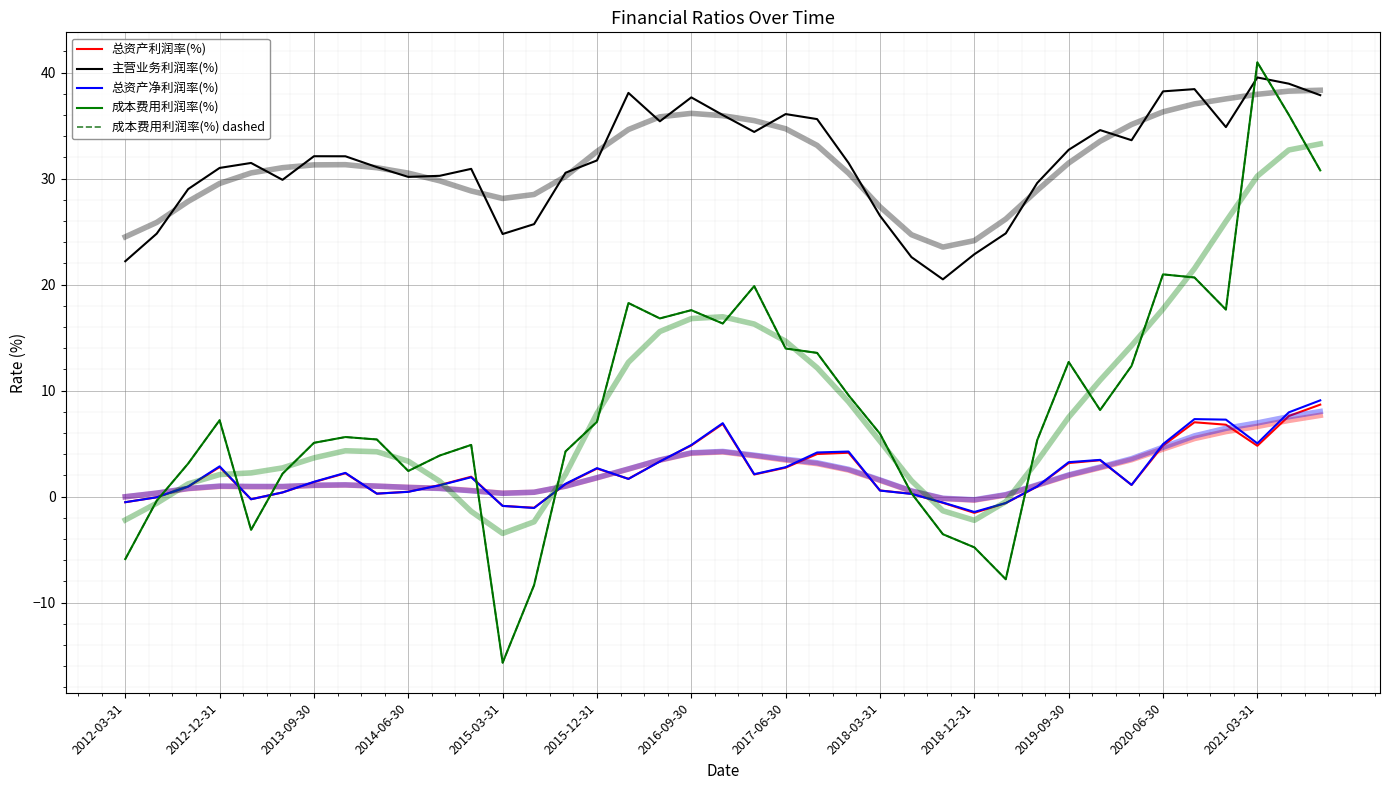

Which series has the largest total across all categories?

主营业务利润率(%)